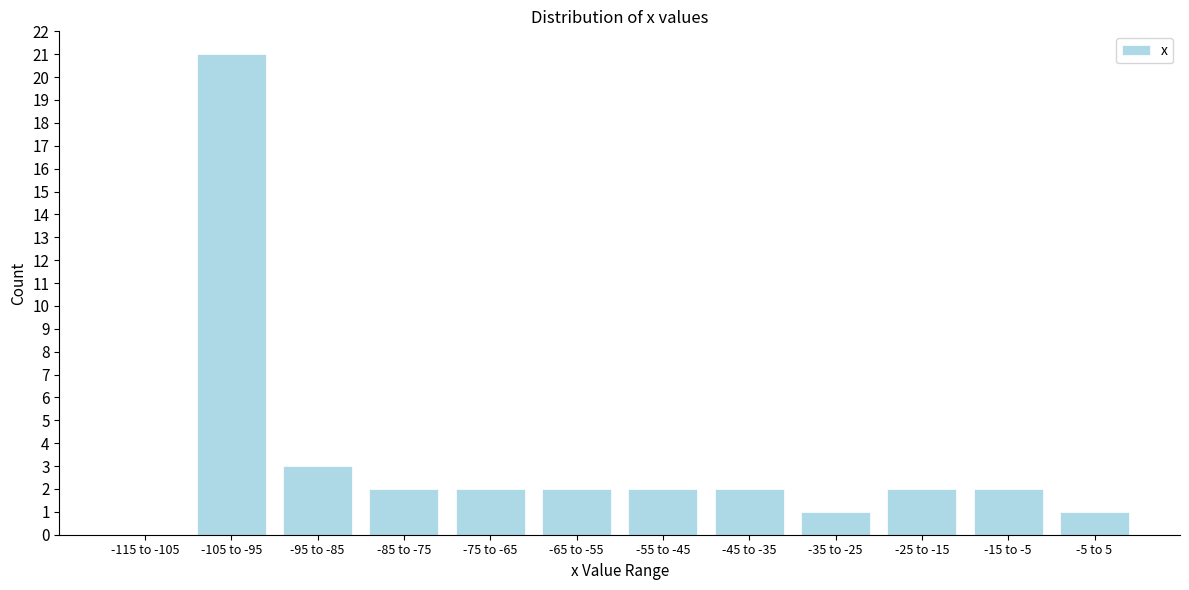

Reading left to right, extract all data points from this chart.

-115 to -105=0	-105 to -95=21	-95 to -85=3	-85 to -75=2	-75 to -65=2	-65 to -55=2	-55 to -45=2	-45 to -35=2	-35 to -25=1	-25 to -15=2	-15 to -5=2	-5 to 5=1